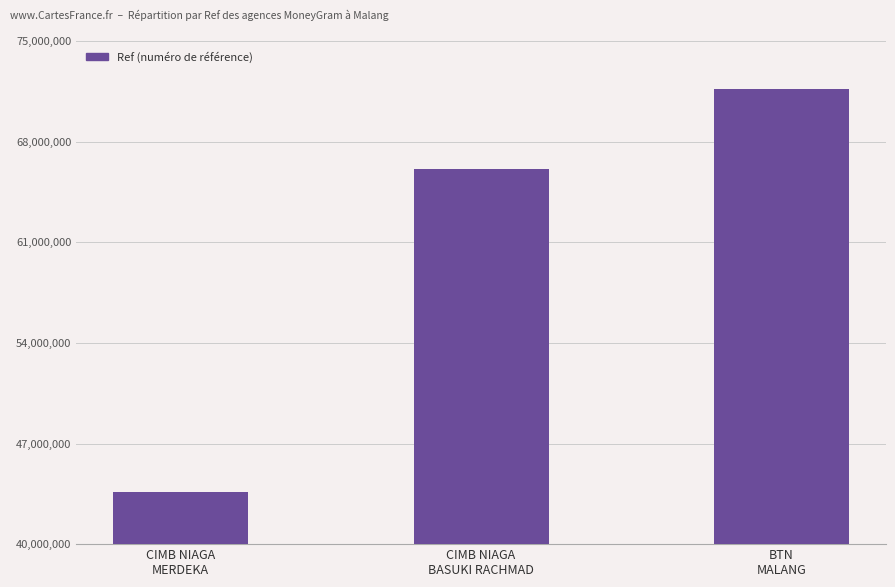

What is the value of the 1st bar from the left?

43626768